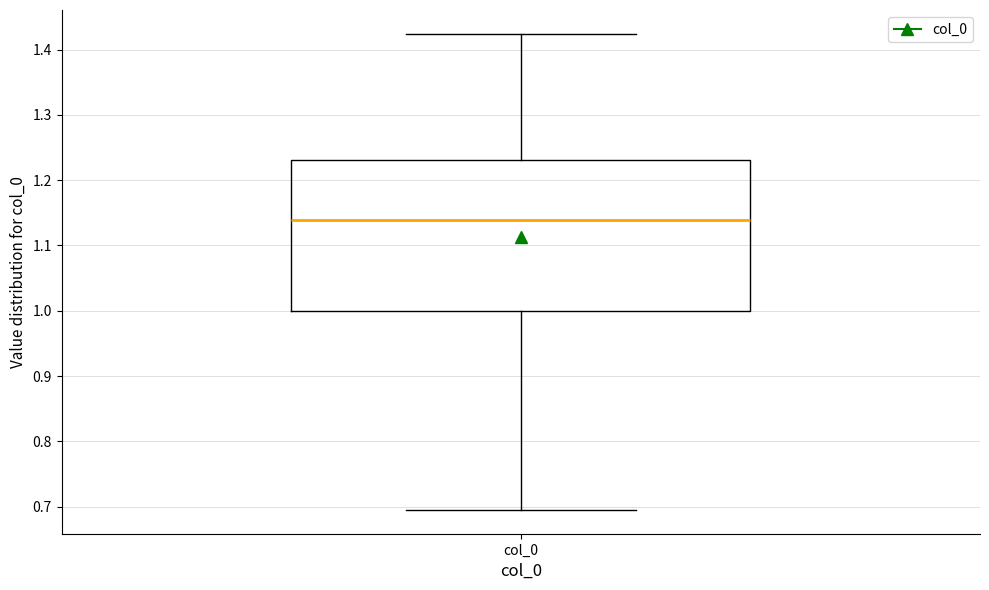

Transcribe this box plot: give where the median line is, the range the box spans, and where the two whiskers end, as read against the y-axis. The values are not printed on the chart, so give them approximately, as read against the axis.

median 1.14, box 1.00 to 1.23, whiskers 0.70 to 1.42